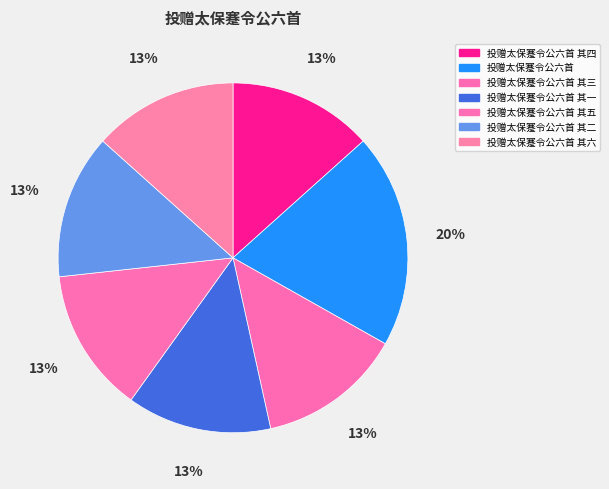

Which slice is the largest?

投赠太保蹇令公六首